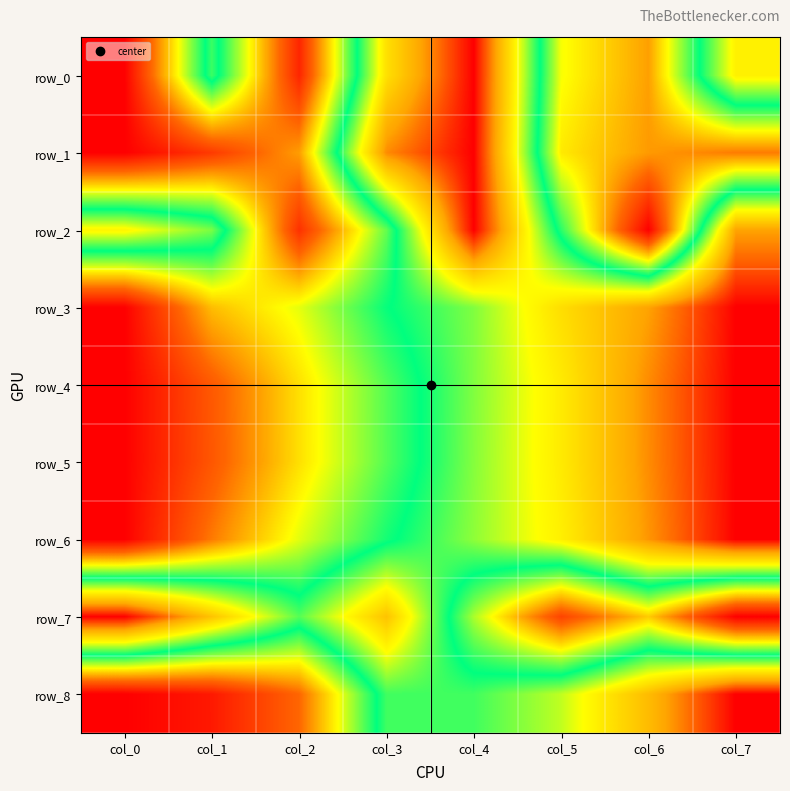

Which series has the largest range (max minus min)?

row_0